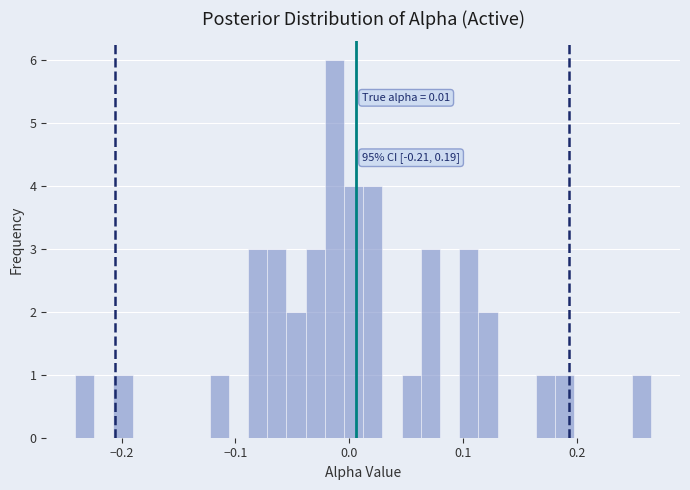

Read against the x-axis, roughly where is the centre of the tallest bar?

-0.01